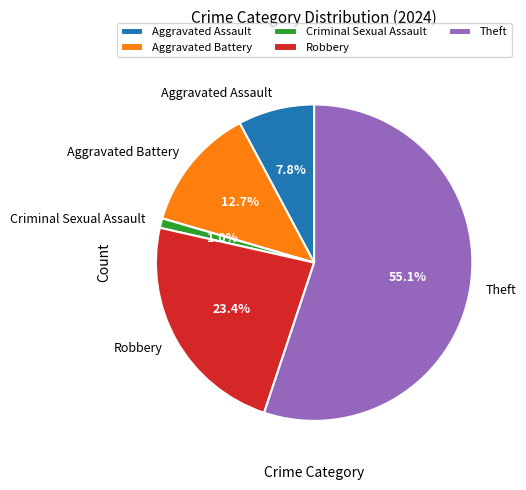

Count the number of slices in the pie.

5